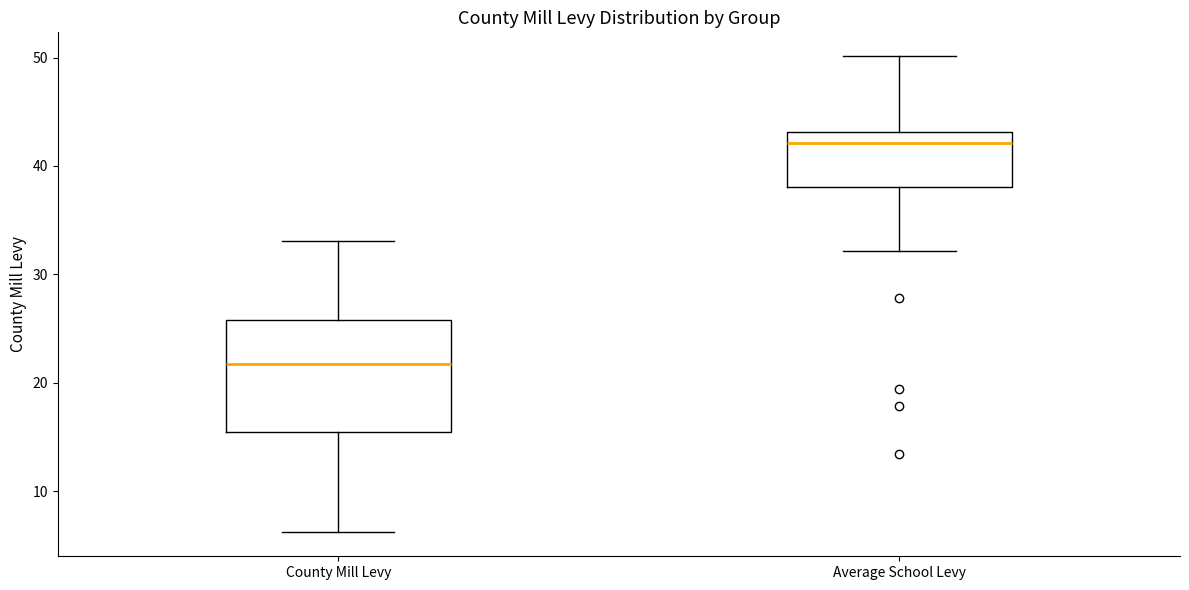

Comparing the boxes themselves (not the whiskers), which one is the tallest?

County Mill Levy